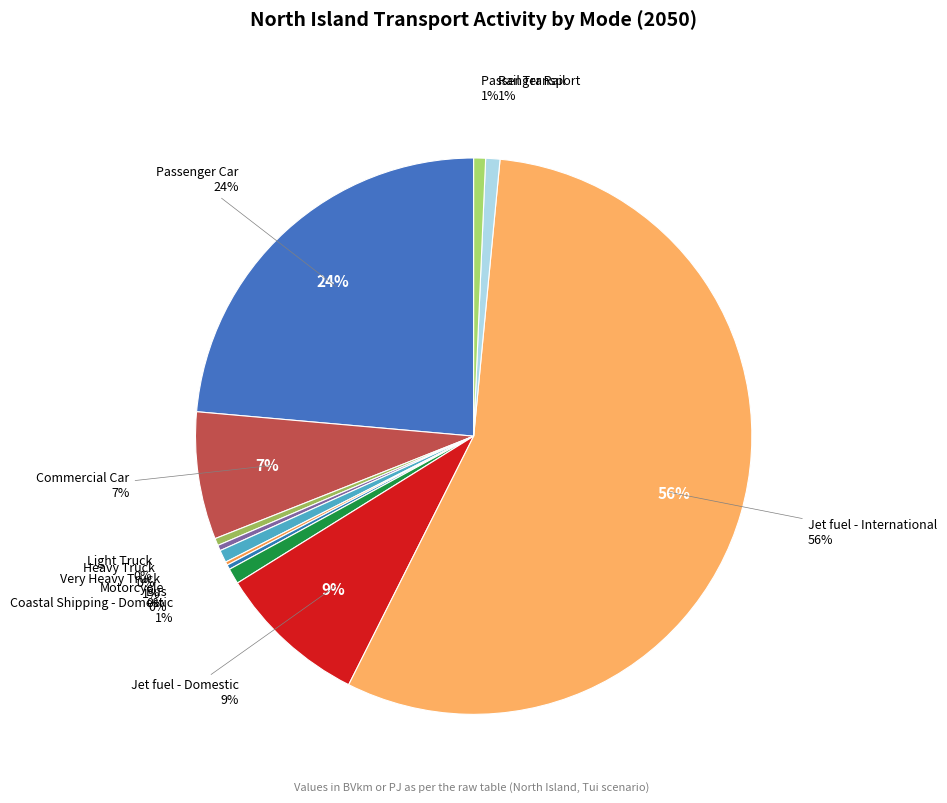

Rank the categories by value from lowest to highest.

Motorcycle, Bus, Heavy Truck, Light Truck, Passenger Rail, Very Heavy Truck, Rail Transport, Coastal Shipping - Domestic, Commercial Car, Jet fuel - Domestic, Passenger Car, Jet fuel - International